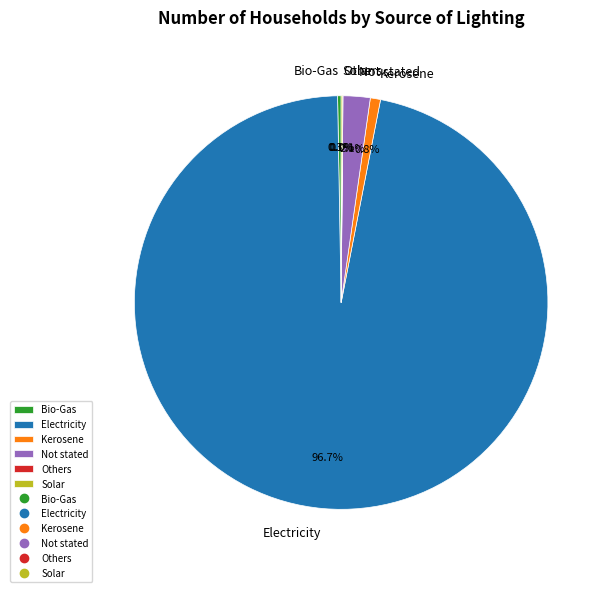

What portion of the pie excludes Electricity?

3.3%